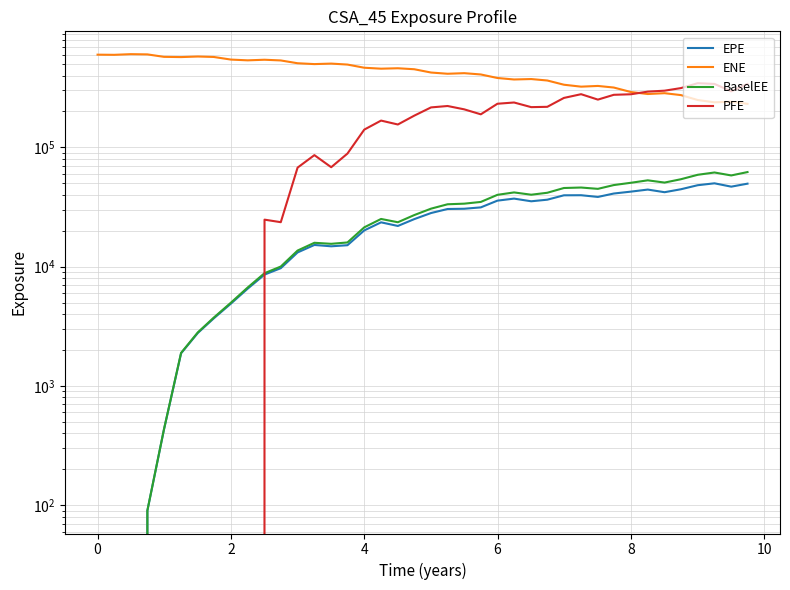

True or false: ENE and EPE intersect in this chart.

False